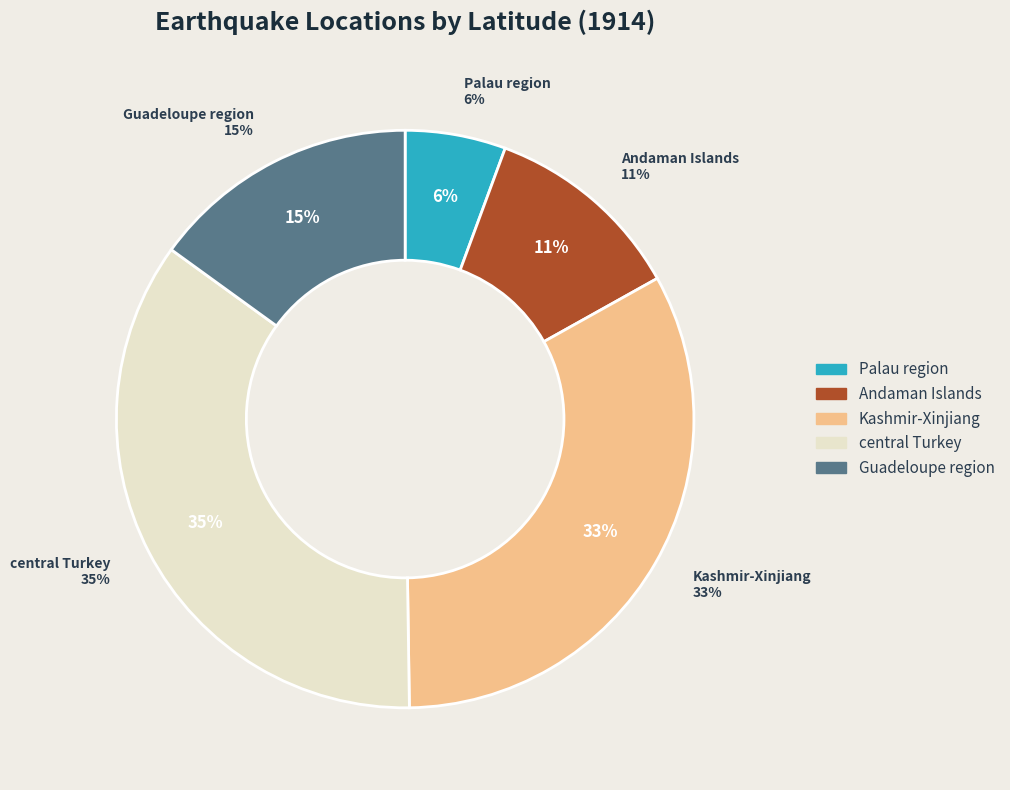

How much of the chart is everything except Palau region?

94.4%